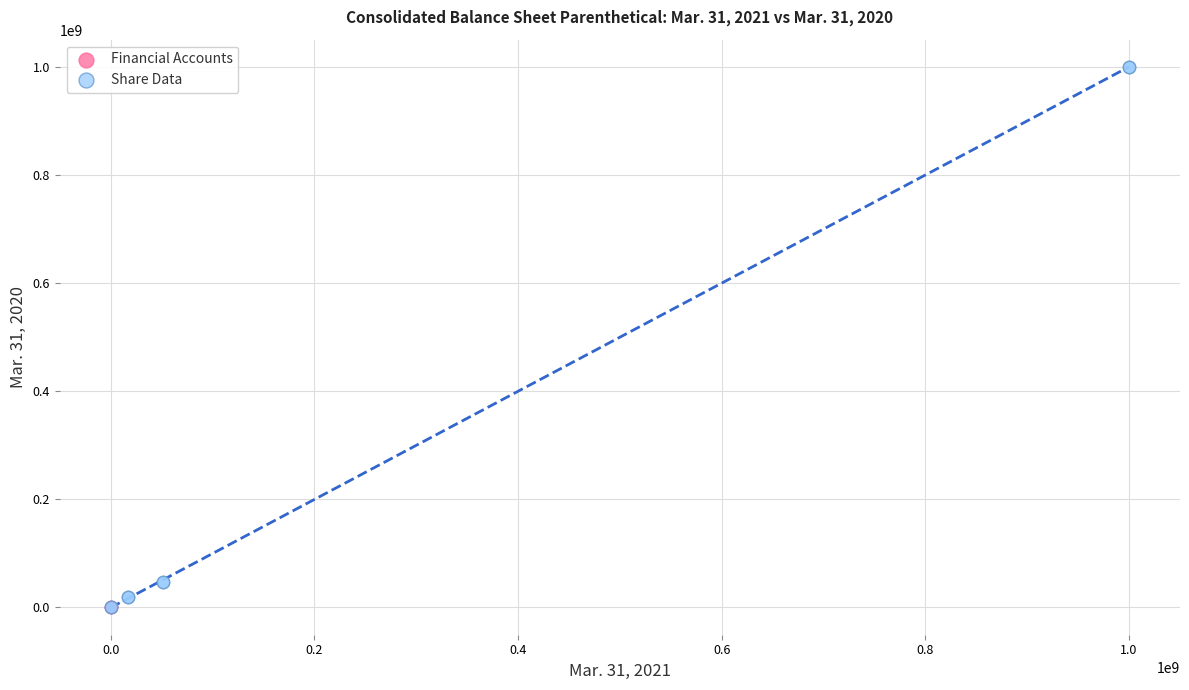

Which series contains the highest Y value?

Share Data